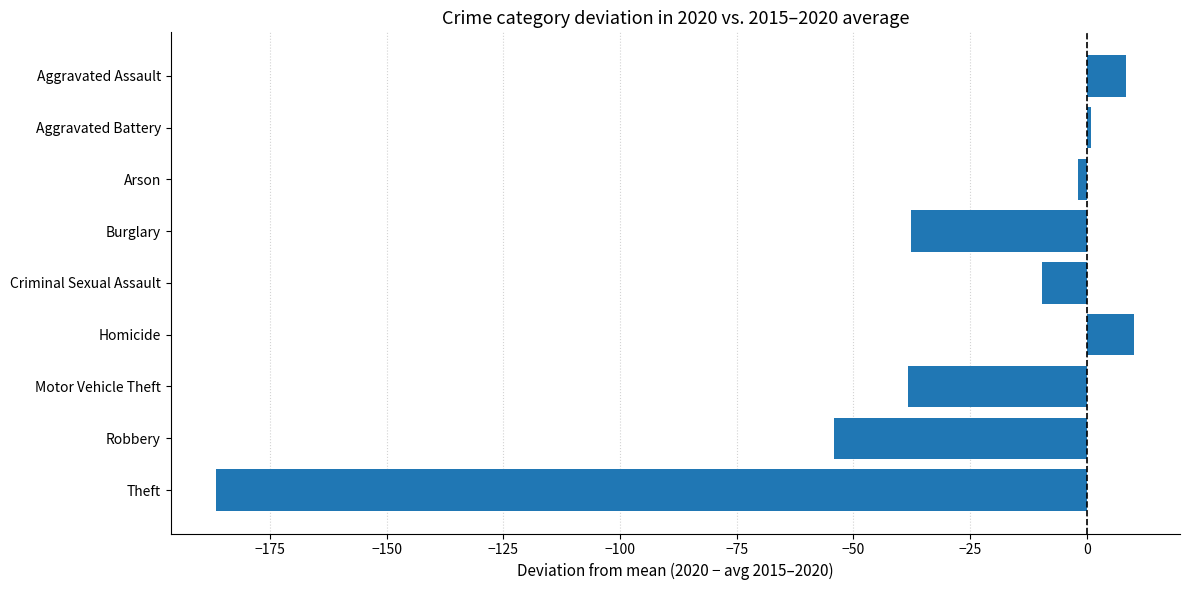

What is the label of the 7th bar from the bottom?

Arson